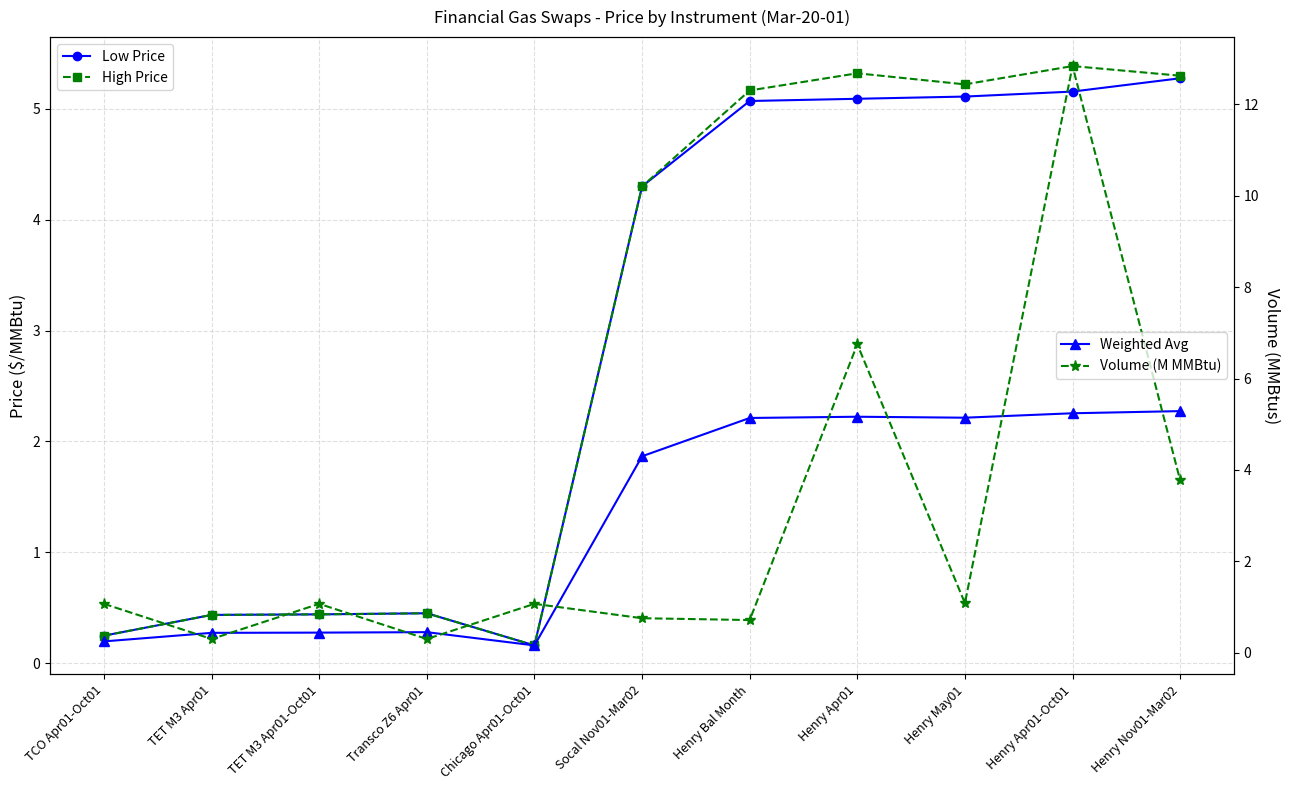

Which label corresponds to the smallest value in the chart?

Chicago Apr01-Oct01